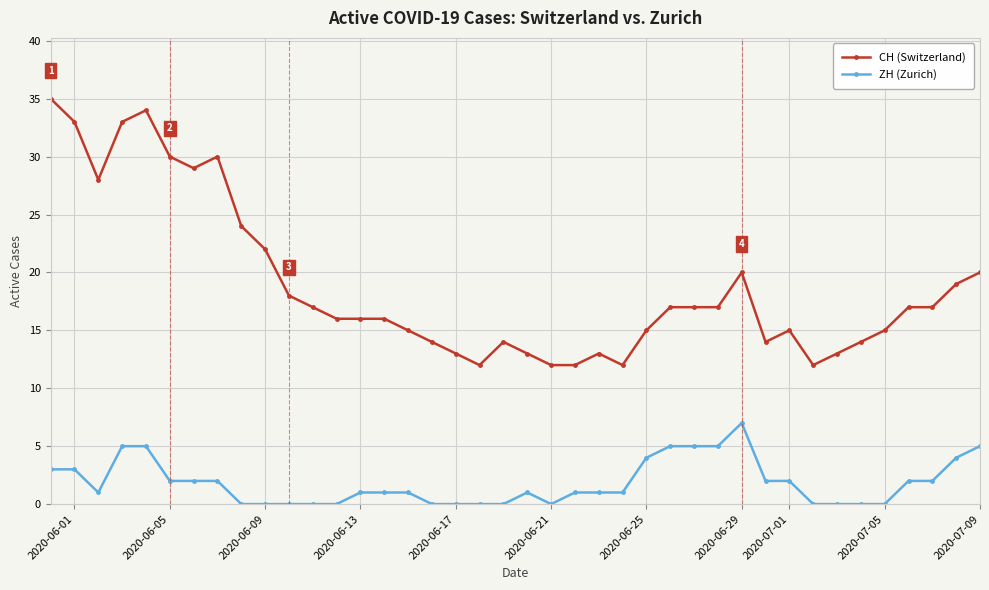

Does the chart have visible grid lines?

Yes